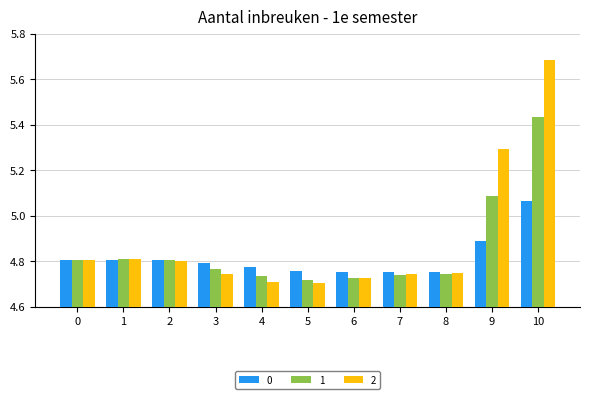

Is the value of 0 at 8 greater than the value of 2 at 9?

No